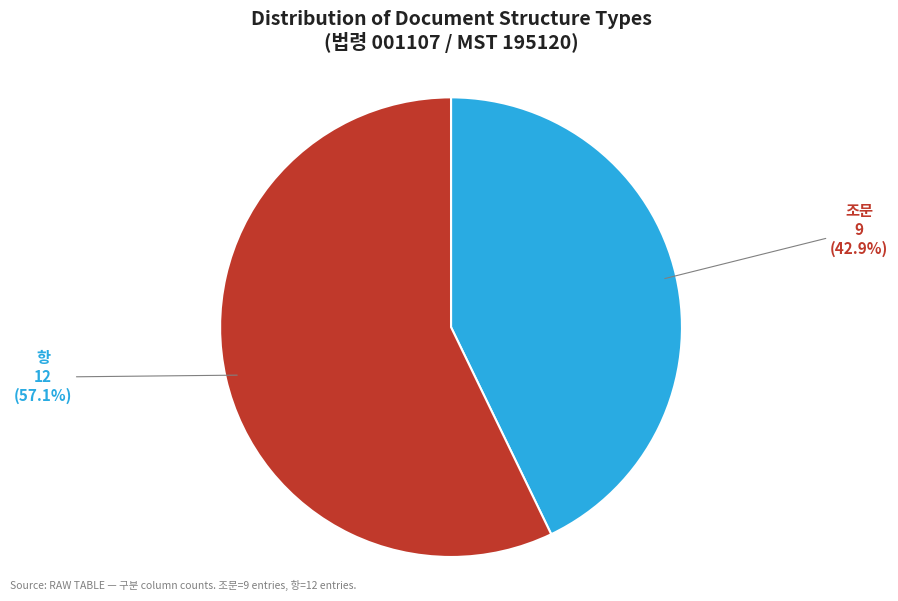

To the nearest percent, what is the difference between the largest and smallest slice percentages?

14%